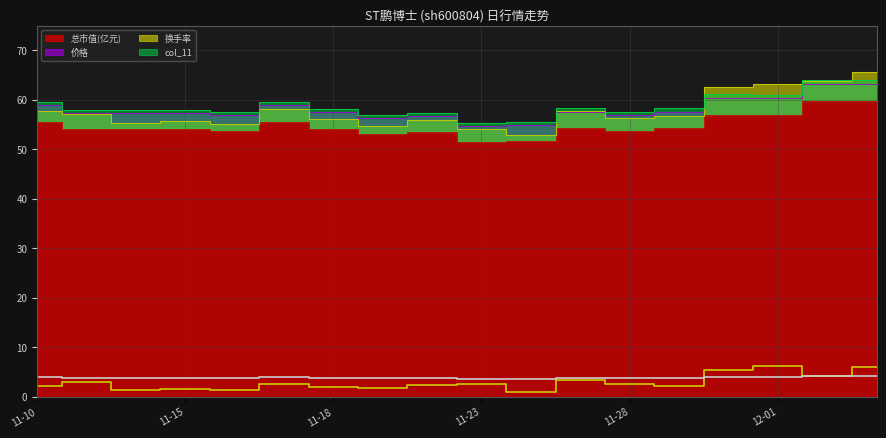

What is the difference between the second highest and second lowest values in the 总市值(亿元) series?

8.0